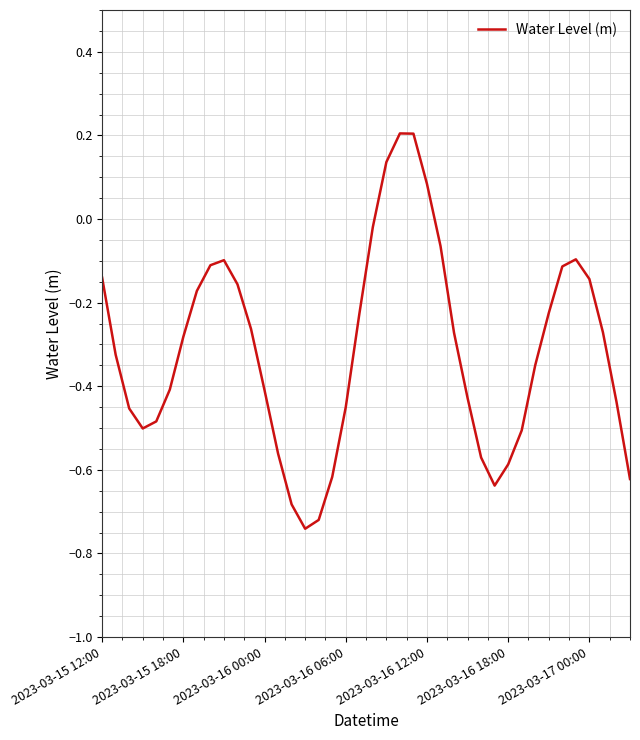

How many lines are shown in the chart?

1